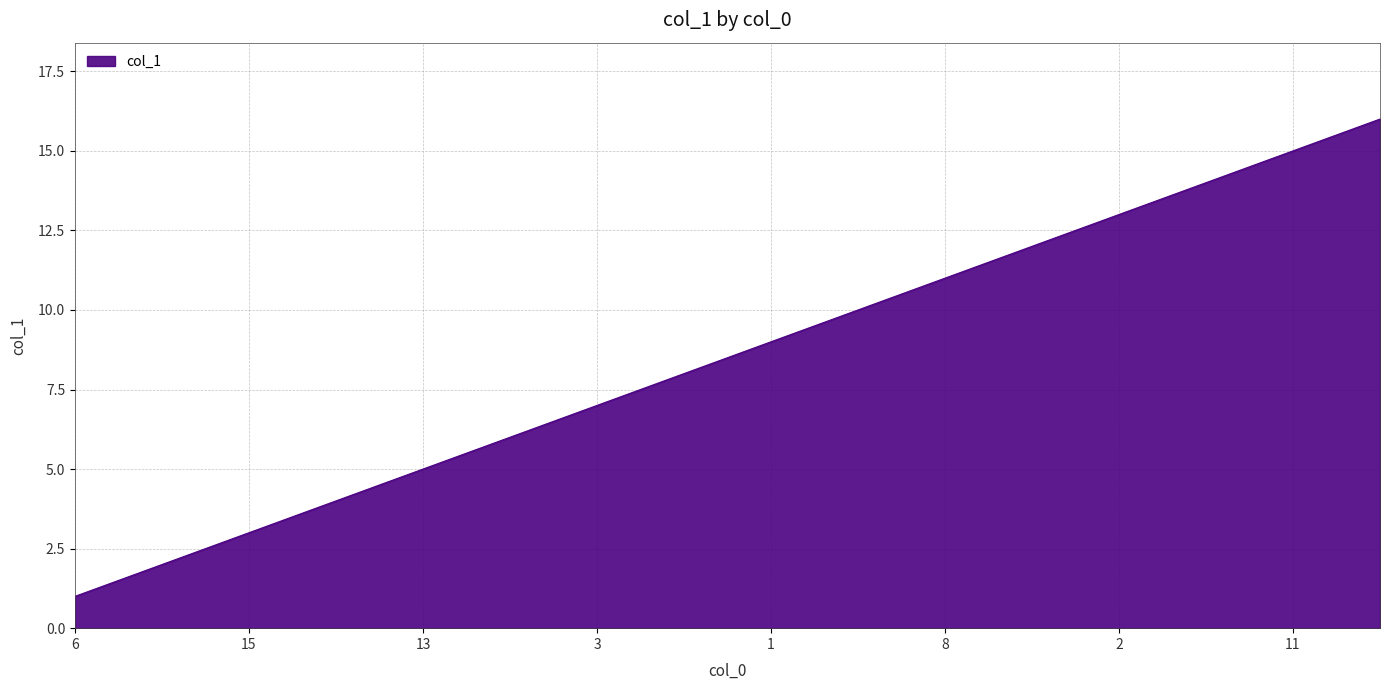

What is the difference between the maximum and minimum values?

15